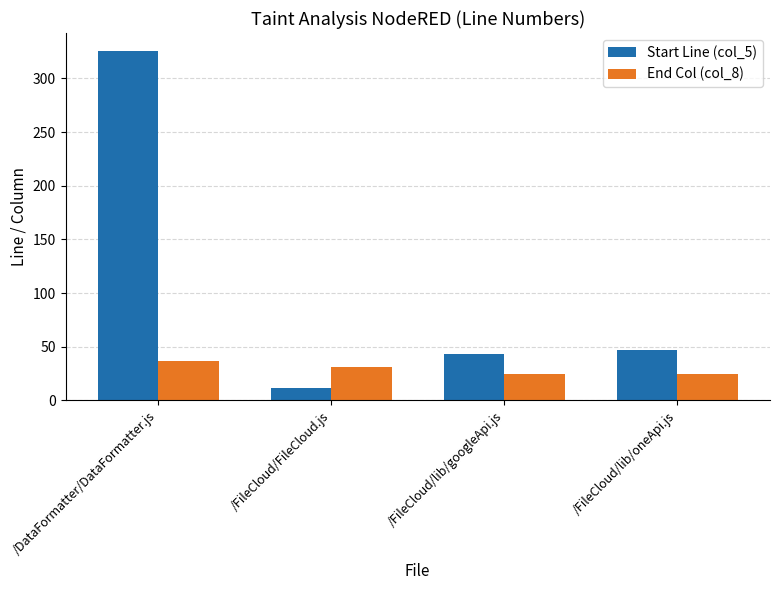

How many values in the Start Line (col_5) series are below 47?

2